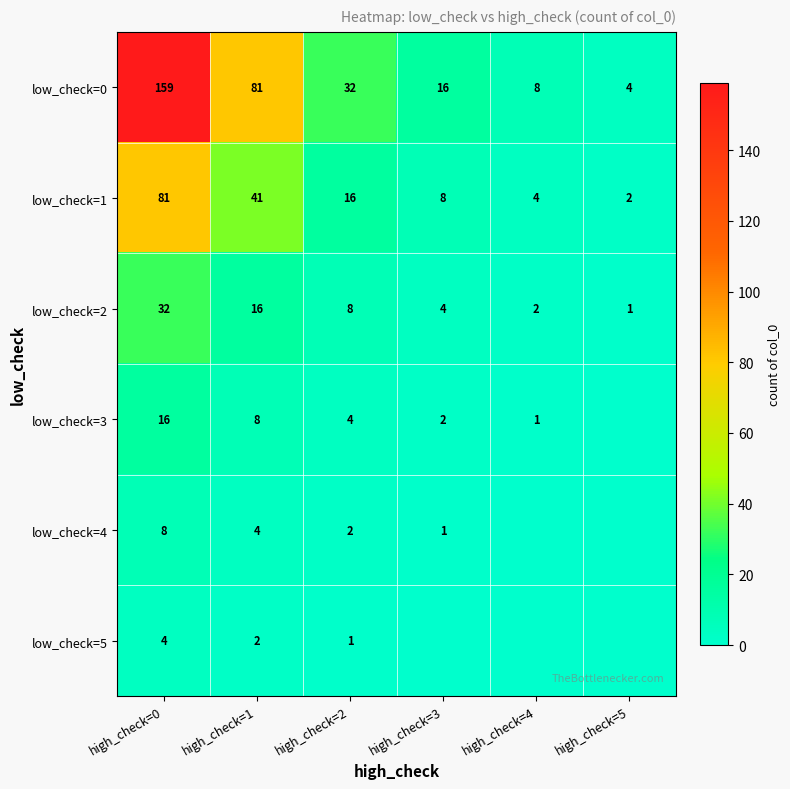

At which label does low_check=2 reach its peak?

high_check=0